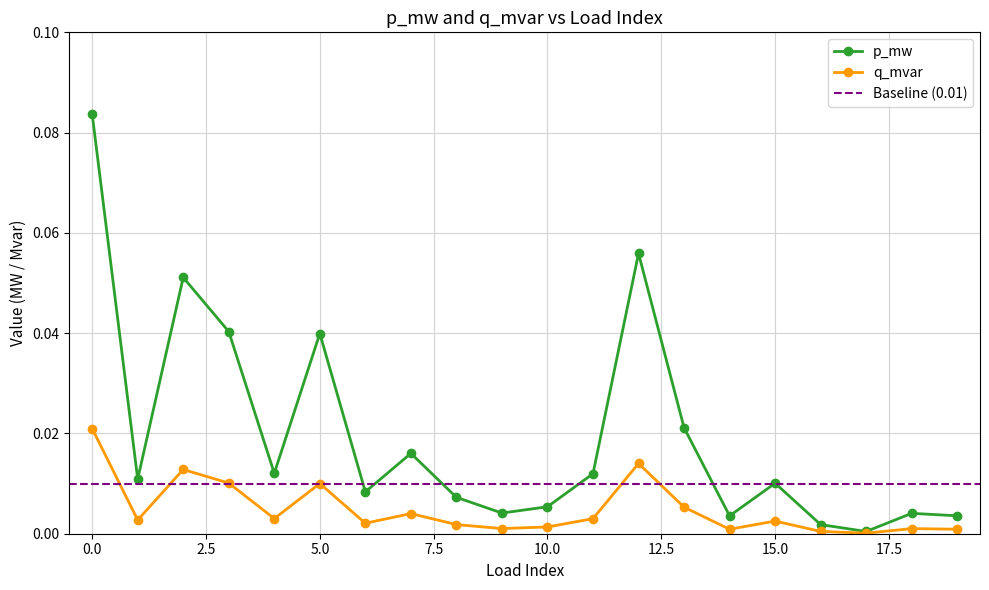

At how many categories does at least one series exceed 0?

20